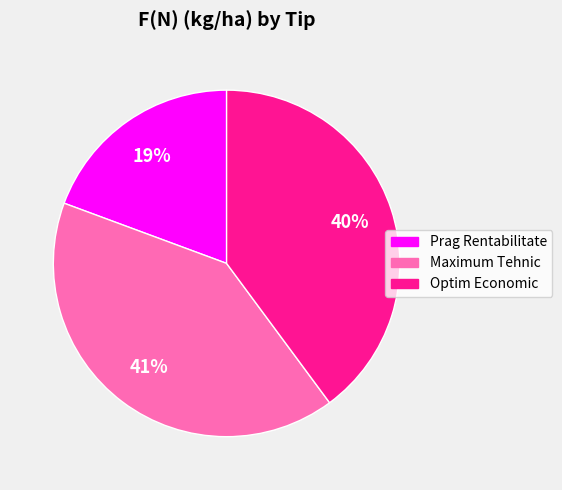

Combined, do Optim Economic and Maximum Tehnic account for over 50%?

Yes